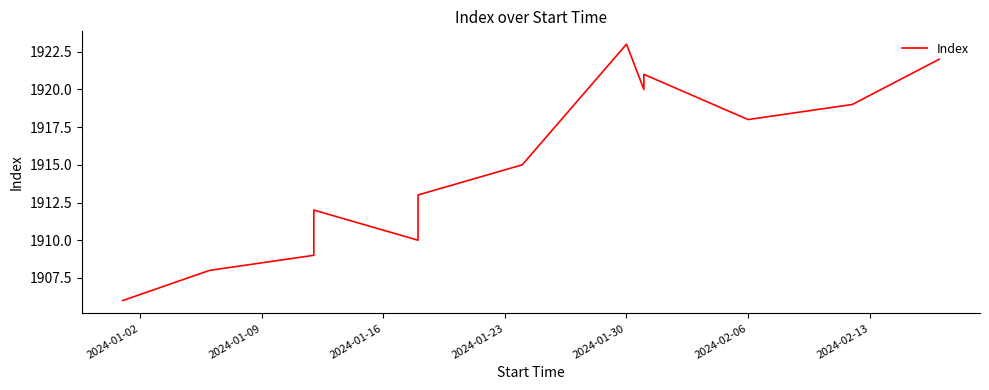

The chart shows a value of 2973 at 11. True or false?

False